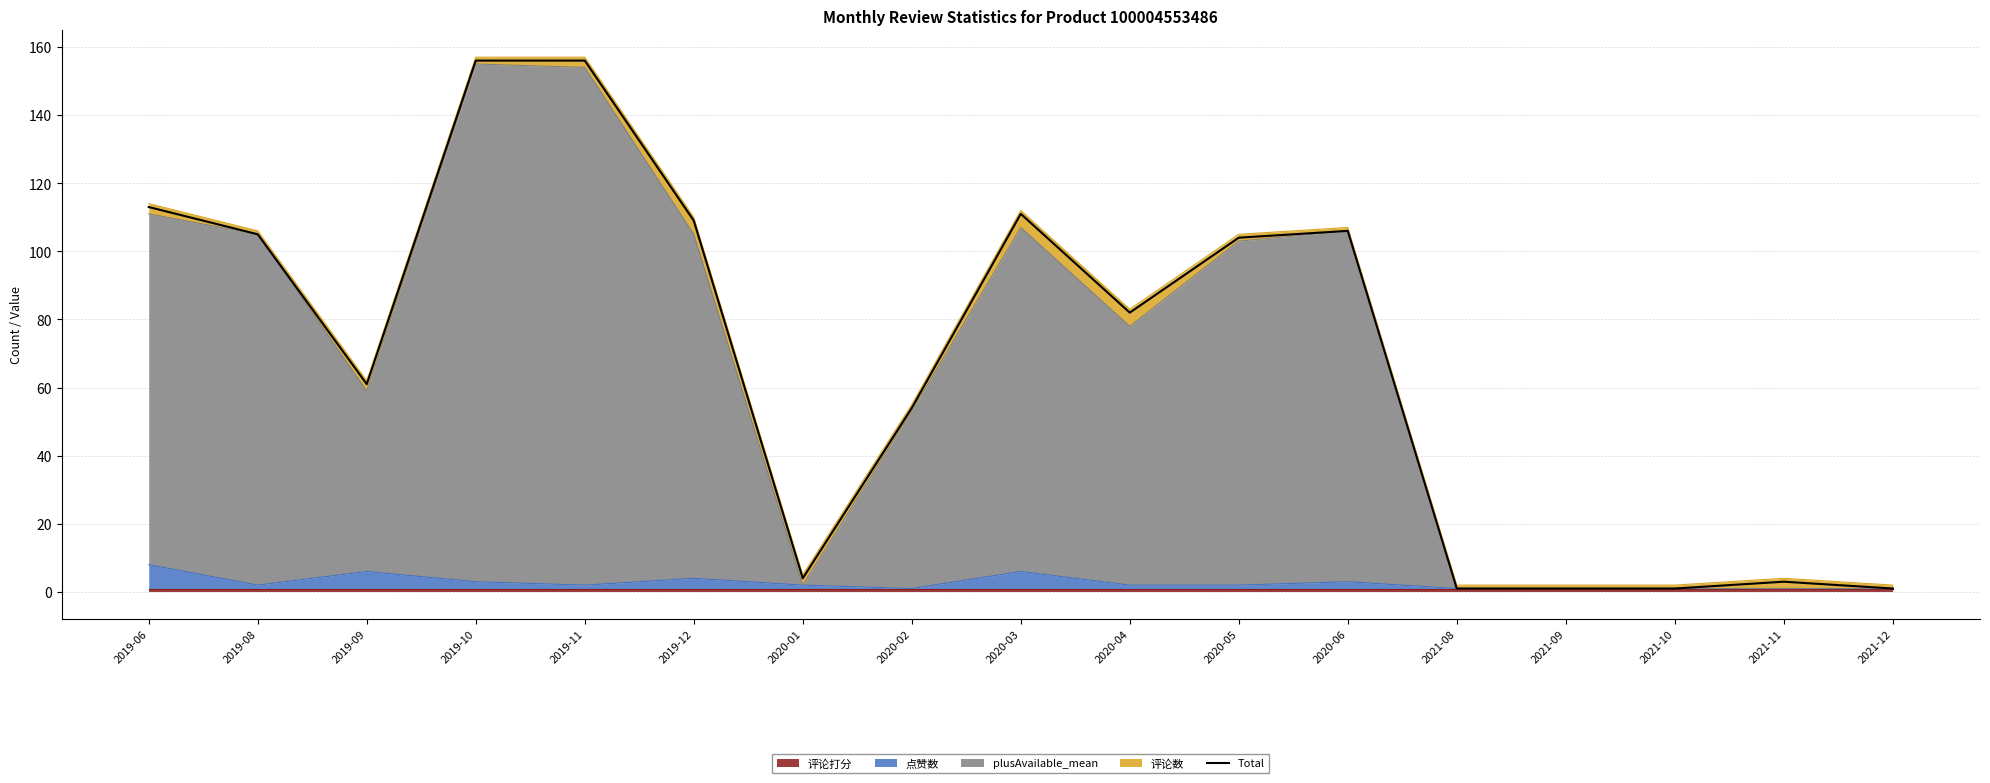

What is the label of the 4th point from the right?

2021-09